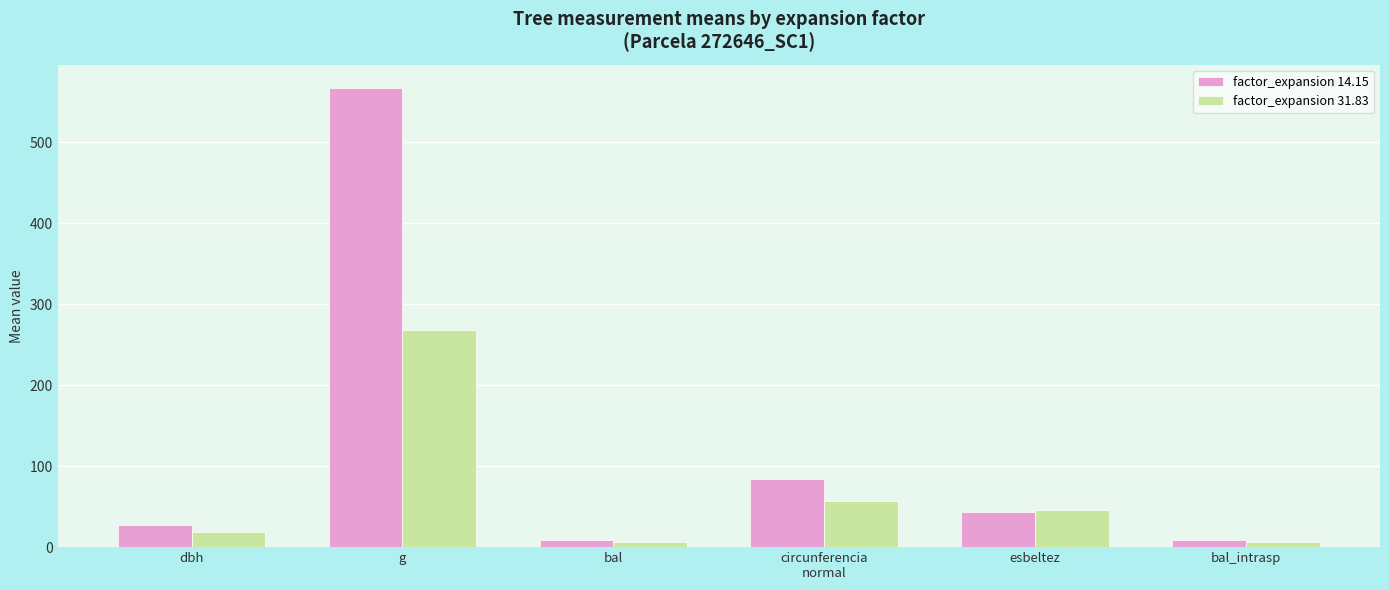

How many bars are there in each group?

2